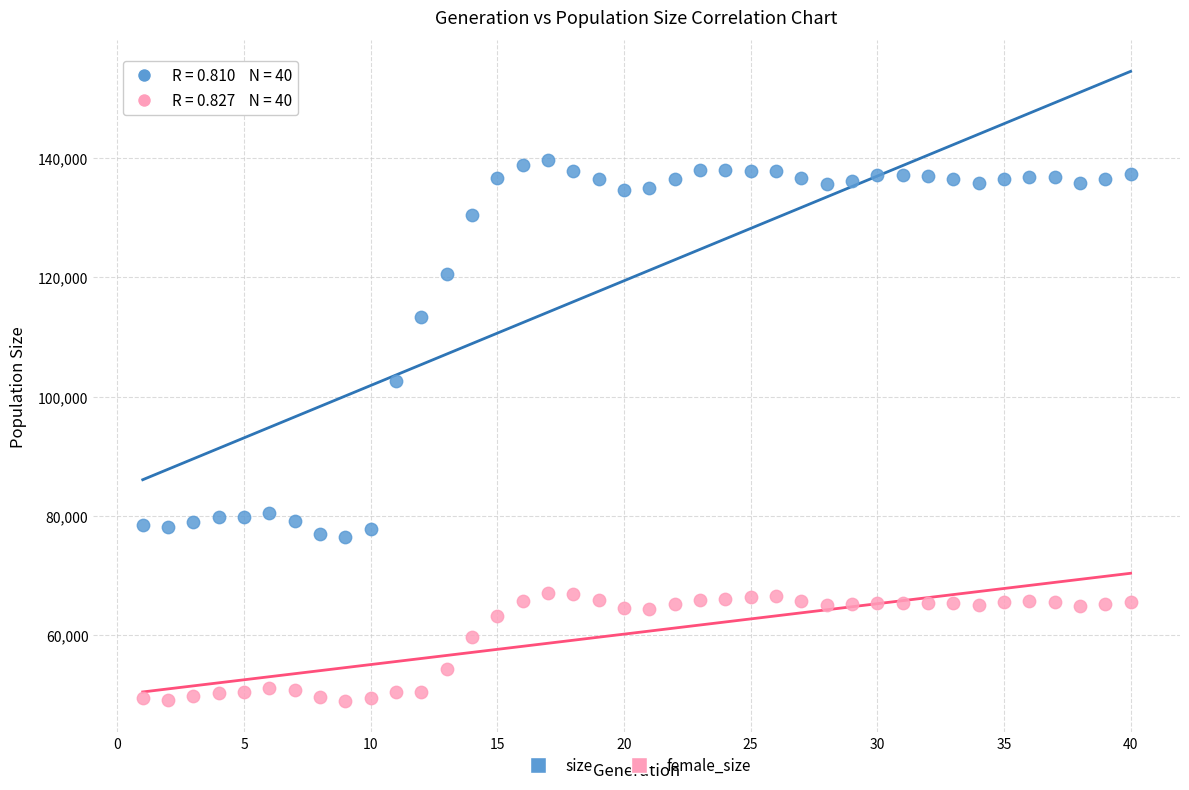

Which series reaches the minimum Y coordinate?

female_size